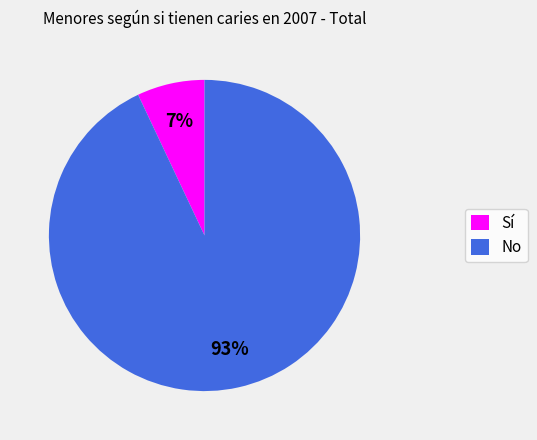

Is the sum of No and Sí greater than half?

Yes